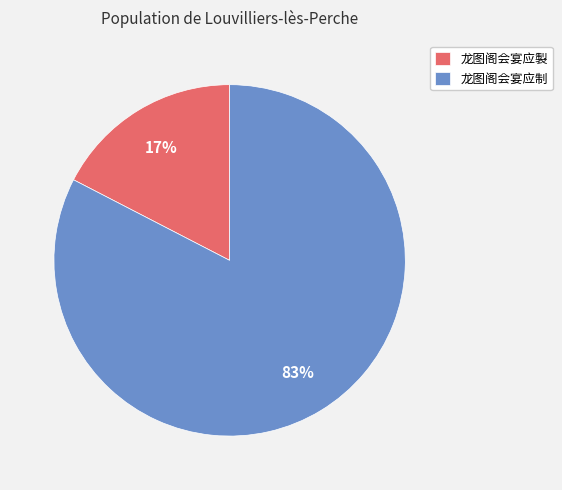

Is the sum of 龙图阁会宴应制 and 龙图阁会宴应製 greater than half?

Yes